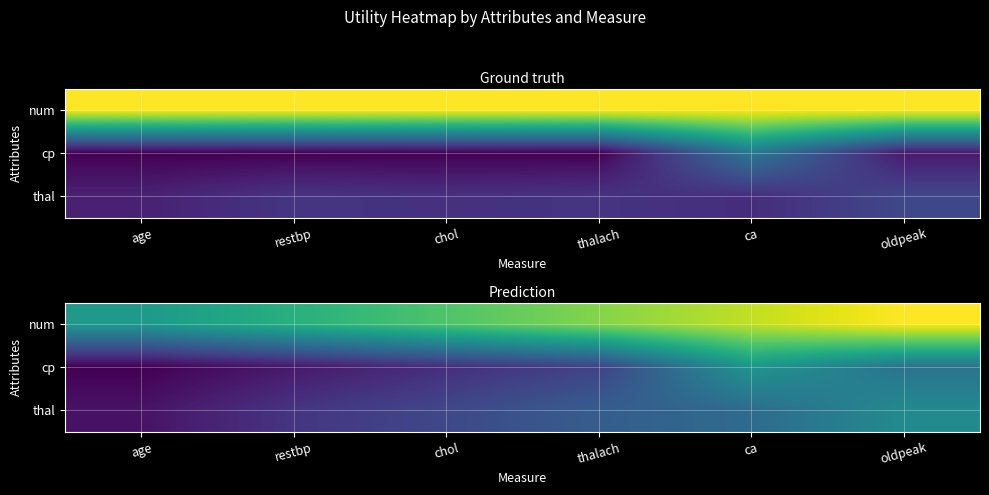

What is the difference between the cp values at age and chol?

0.1